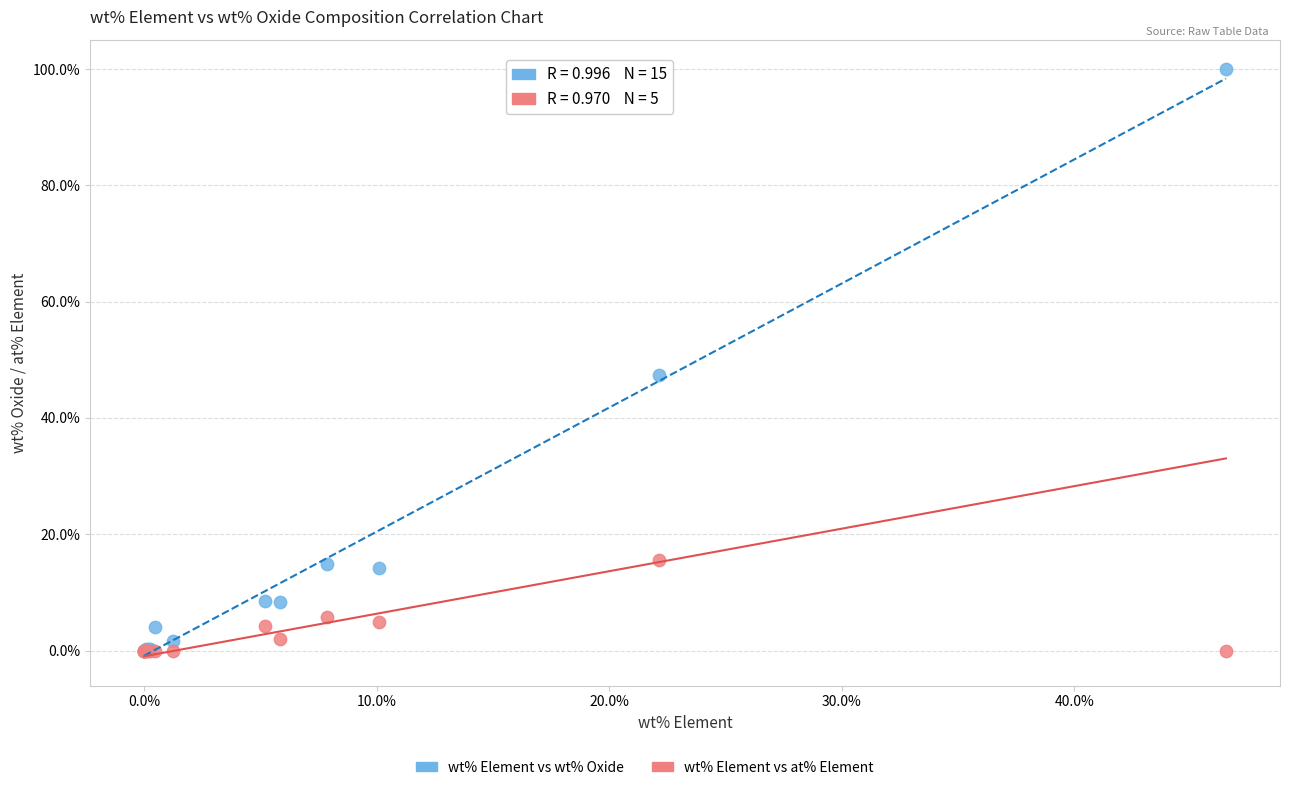

Across all series, what Y value is closest to 49?

47.4